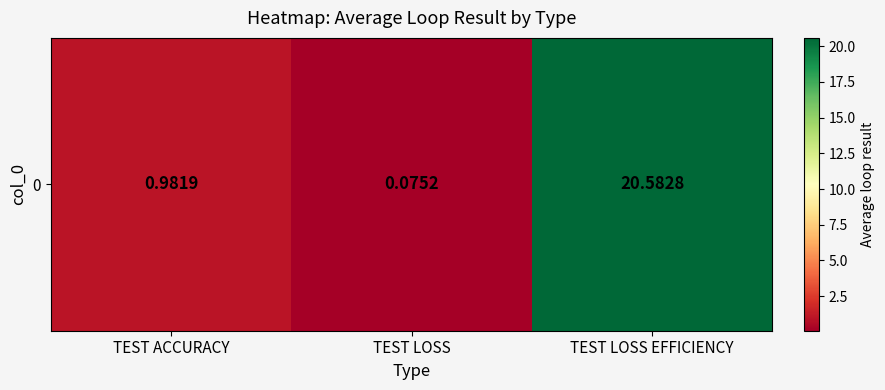

Rank the categories by value from lowest to highest.

TEST LOSS, TEST ACCURACY, TEST LOSS EFFICIENCY